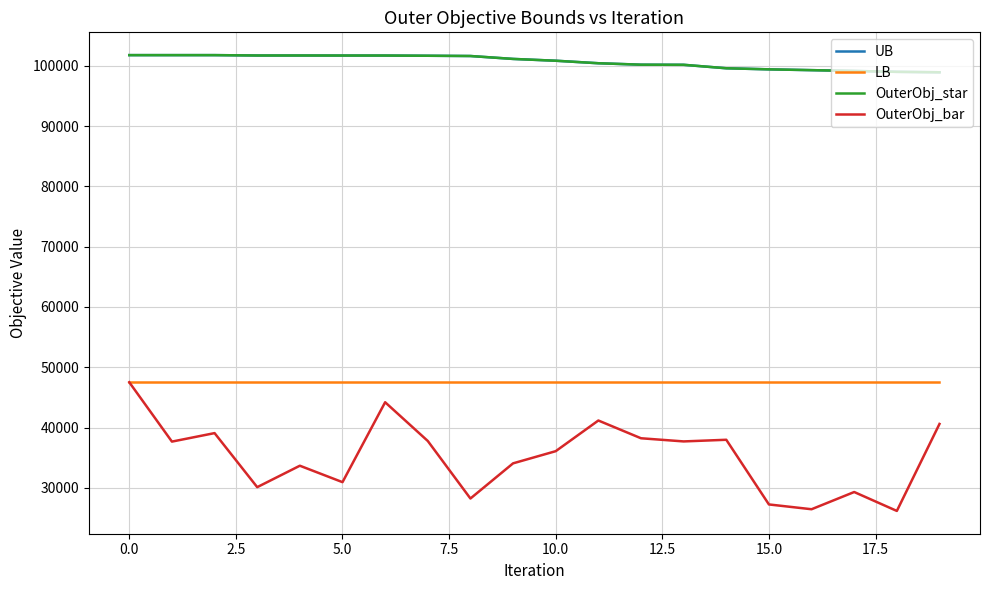

Is this an area chart (filled region under the line)?

No